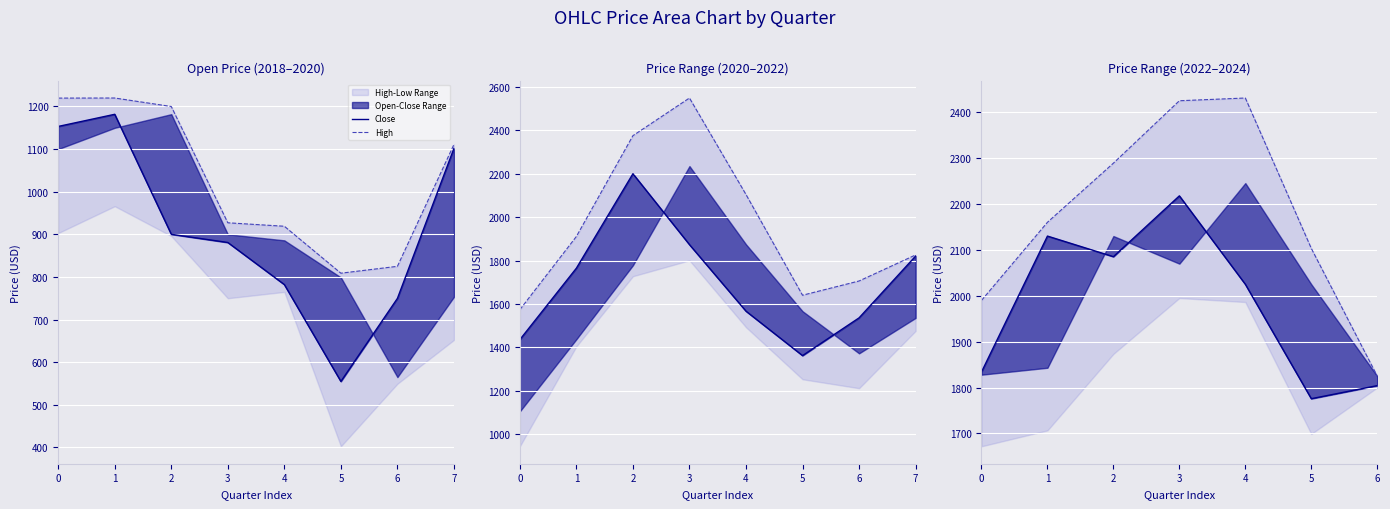

How many data points in Close are less than 2024?

3